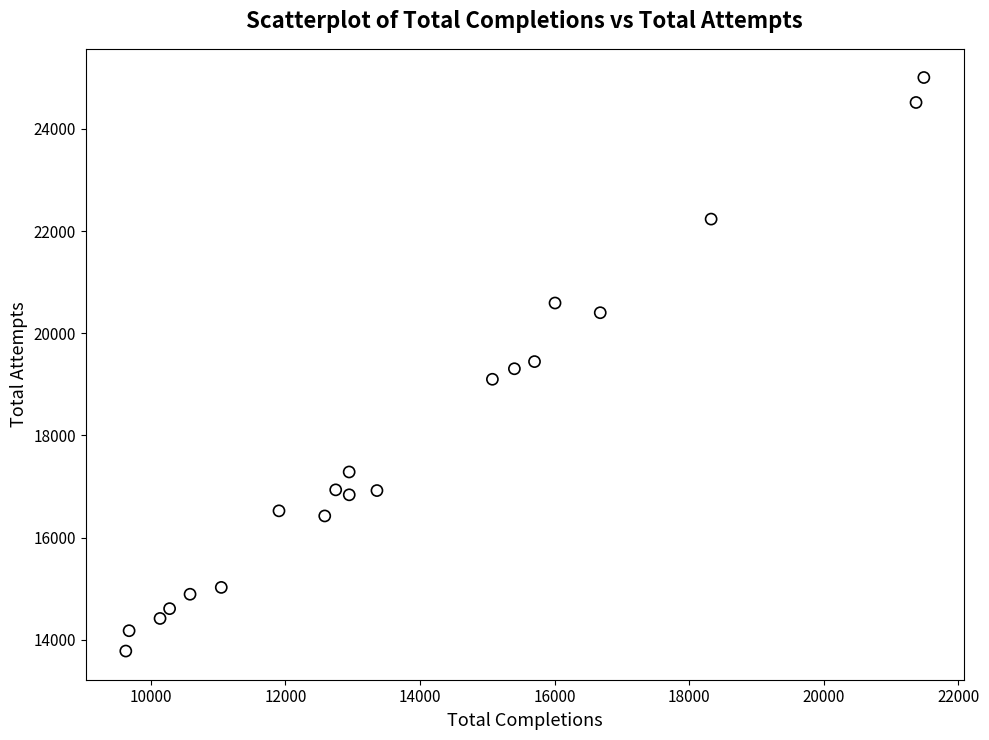

What is the range of X values (max minus min)?

11862